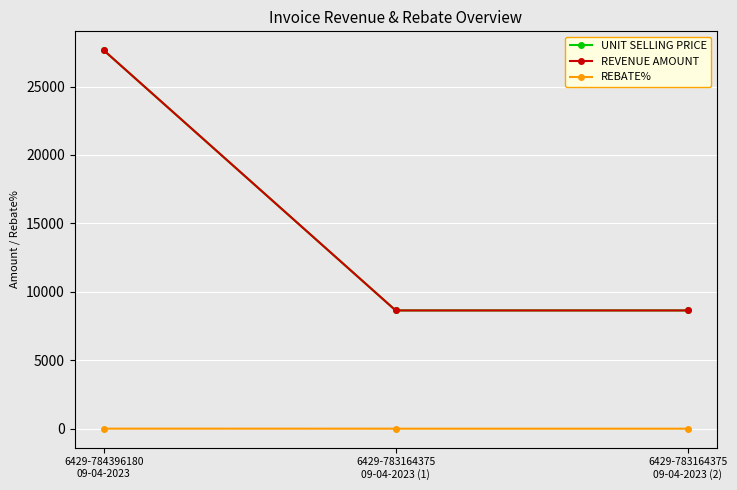

Between 6429-783164375
09-04-2023 (2) and 6429-784396180
09-04-2023, which is larger?

6429-784396180
09-04-2023